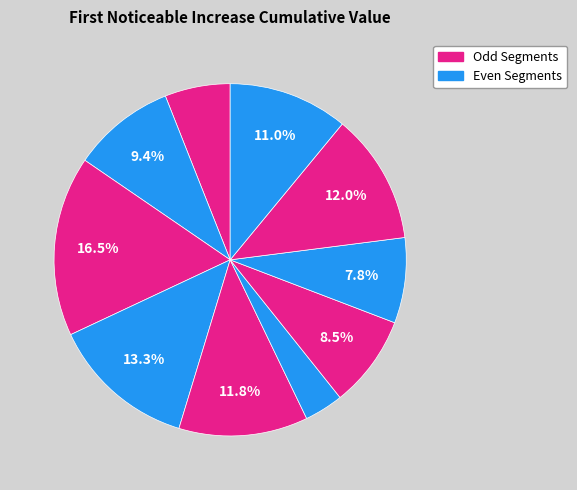

Count the number of slices in the pie.

10